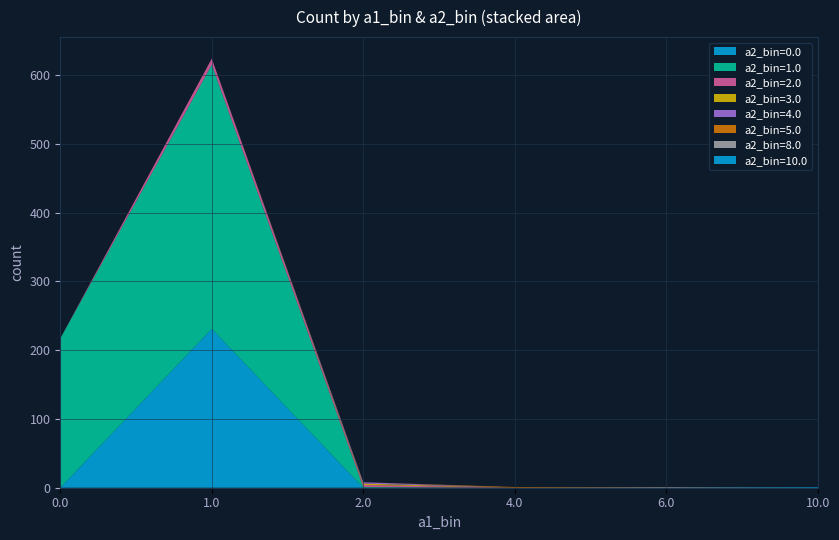

Reading left to right, list all the values displayed in this chart.

a1_bin: 0	1	2	4	6	10
a2_bin: 1	1	2	5	8	10
count: 217	624	8	1	1	1